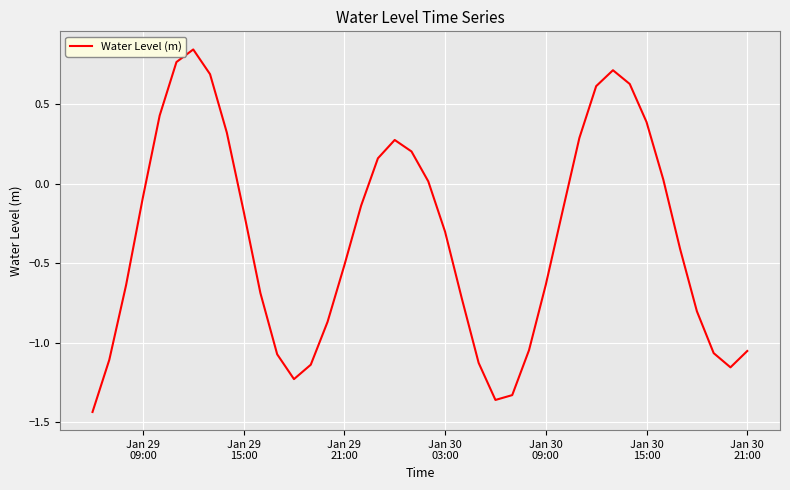

What is the difference between the maximum and minimum values?

2.3